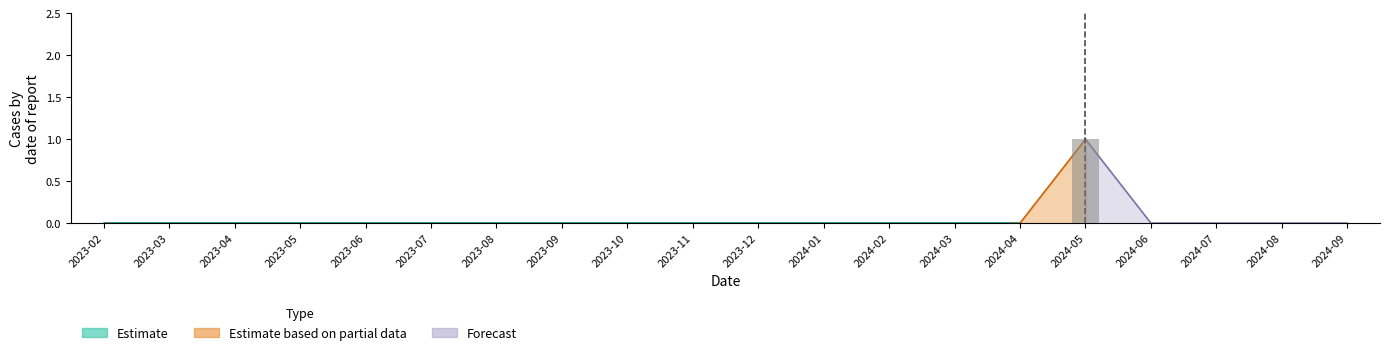

What is the difference between the maximum and minimum values?

1